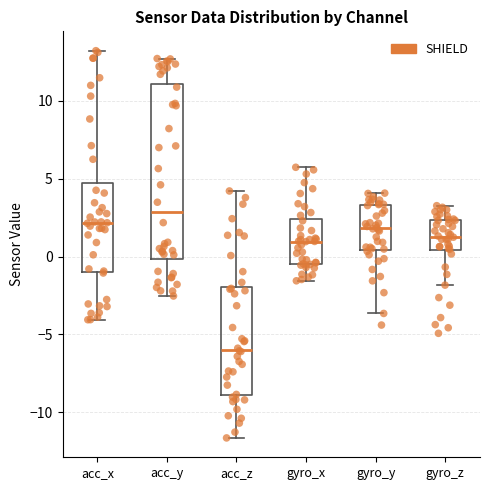

Comparing the boxes themselves (not the whiskers), which one is the tallest?

acc_y